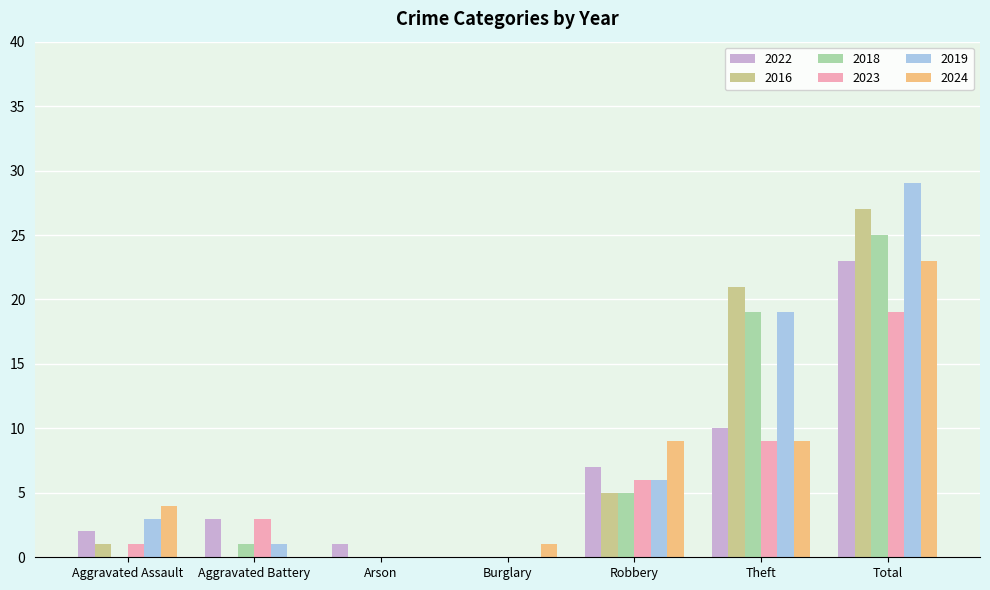

The value of 2019 at Theft is 19. True or false?

True